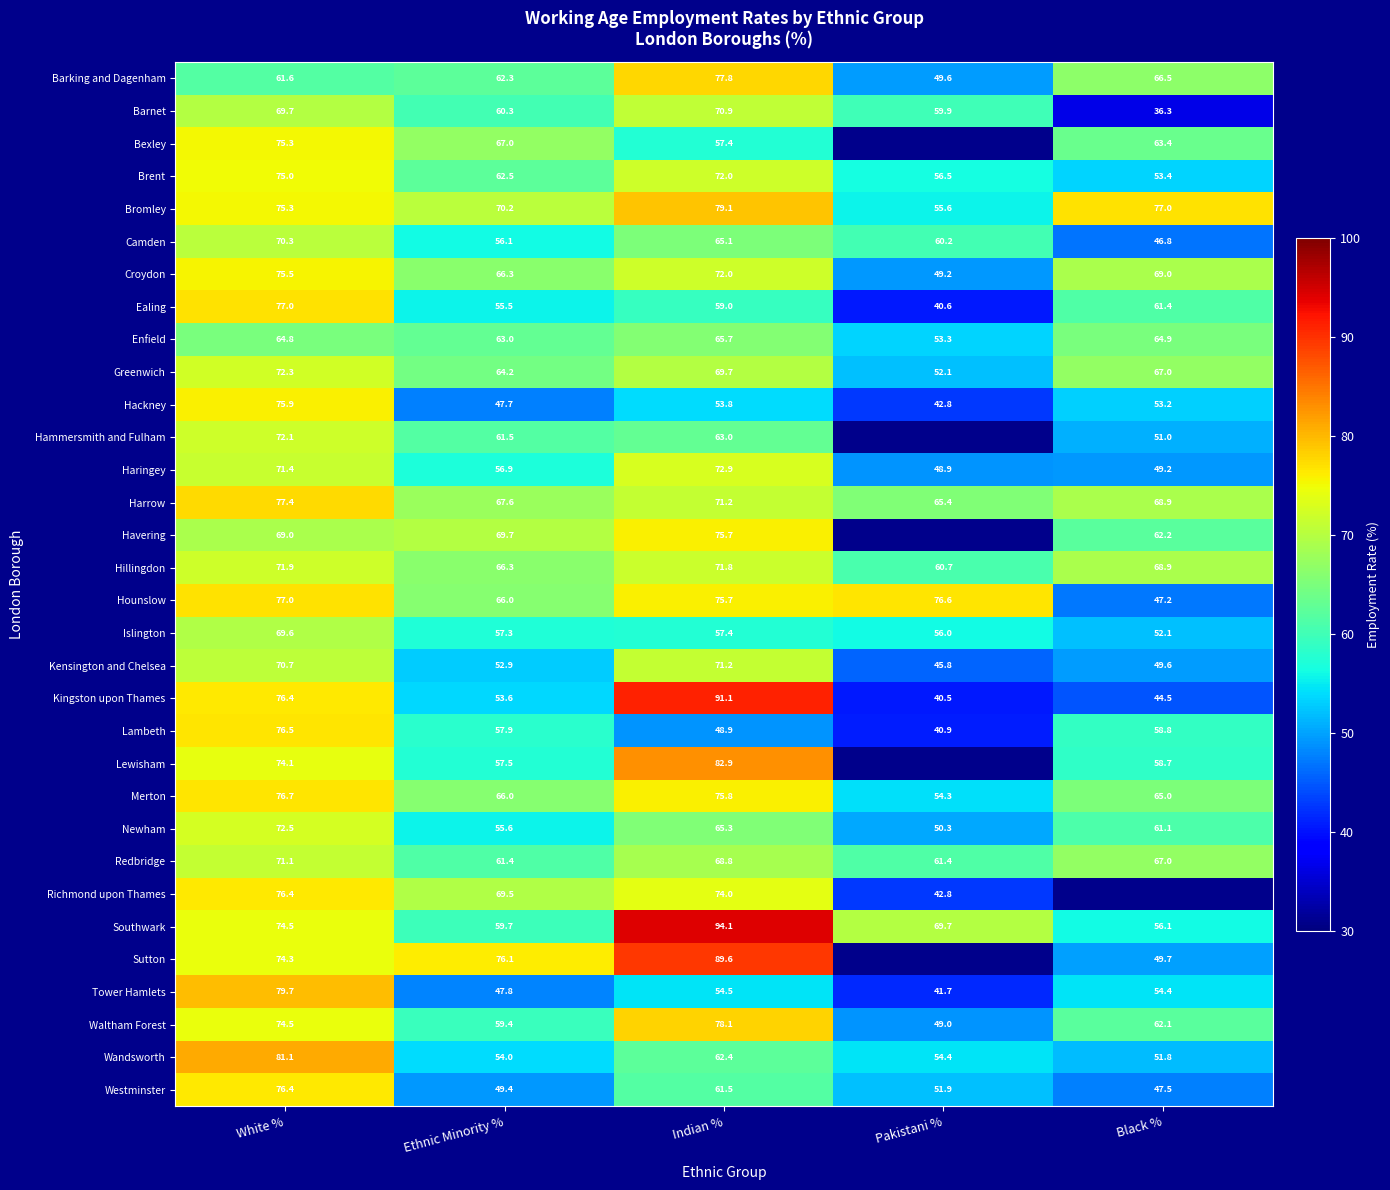

How many values in the Westminster series are below 51?

2